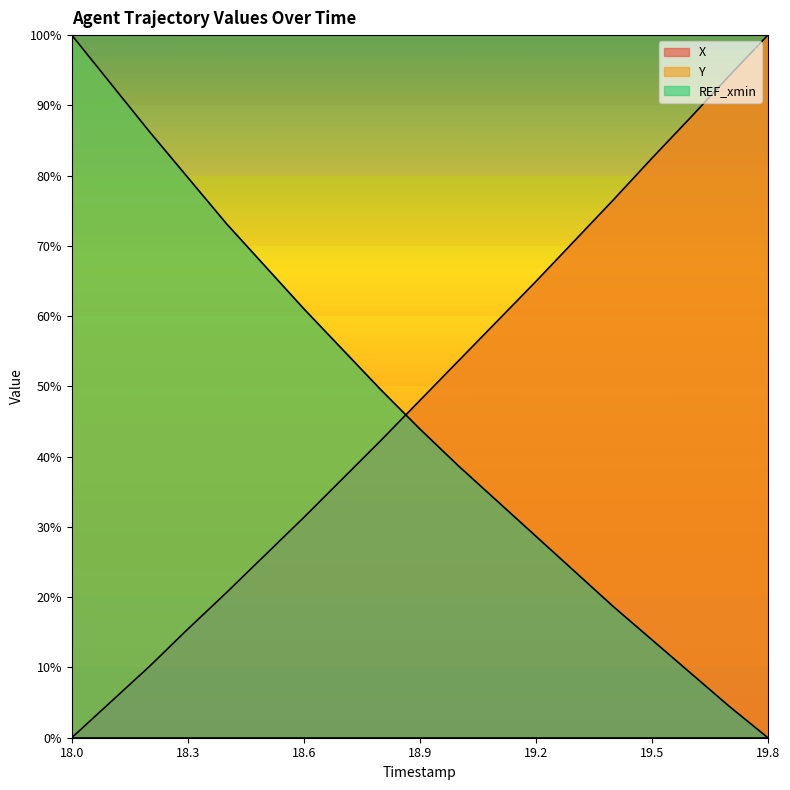

Reading left to right, what are all the values shown in this chart?

X: 0.0	5.1	10.1	15.5	20.7	26.0	31.4	36.8	42.3	48.0	53.6	59.3	64.9	70.7	76.5	82.5	88.3	94.2	100.0
Y: 100.0	93.2	86.3	79.7	73.2	67.1	61.1	55.3	49.5	43.9	38.7	33.7	28.7	23.7	18.7	13.9	9.2	4.5	0.0